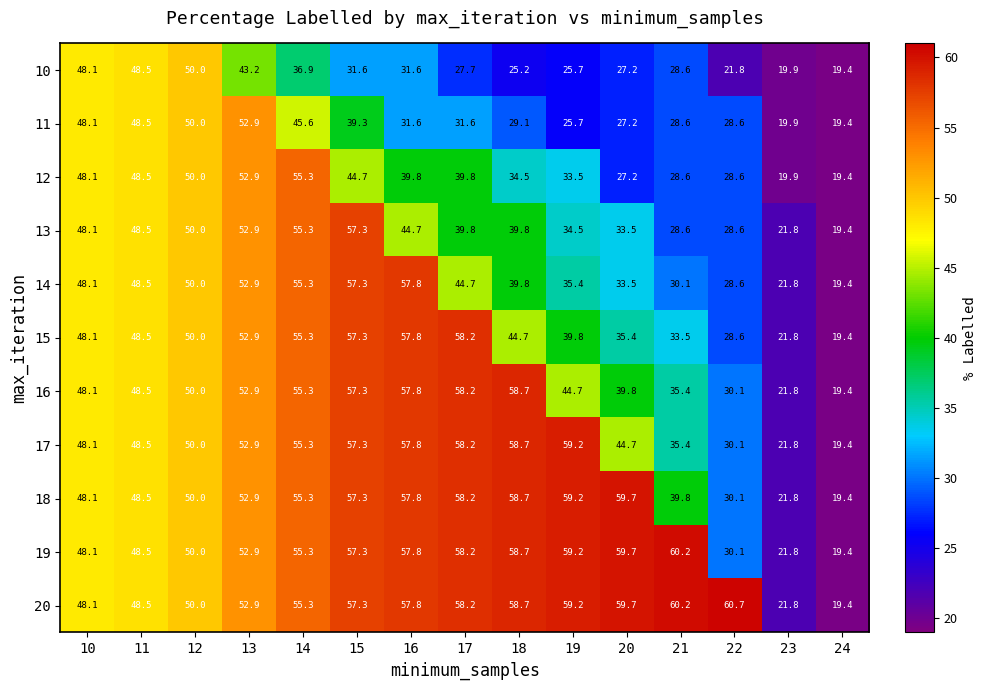

The 20 series shows 71.4 at 10. True or false?

False